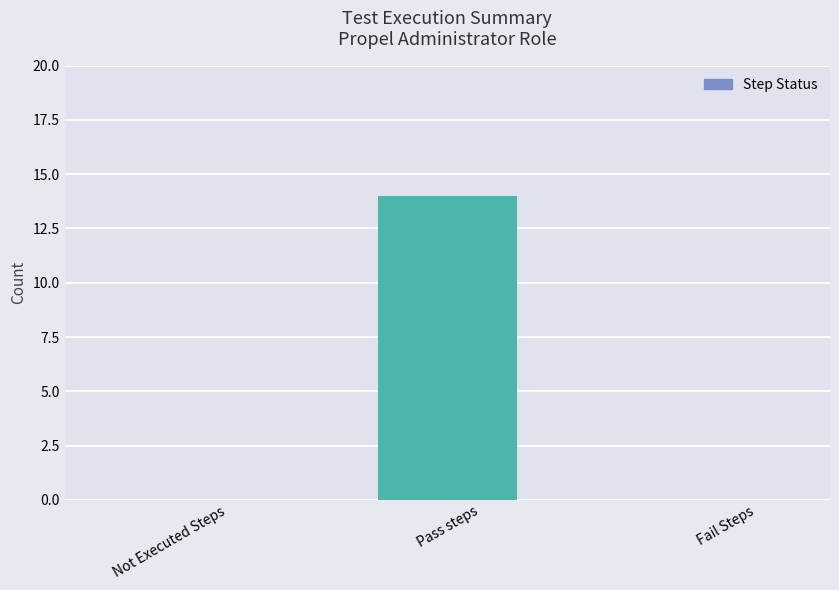

What is the sum of the values at Not Executed Steps and Pass steps?

14